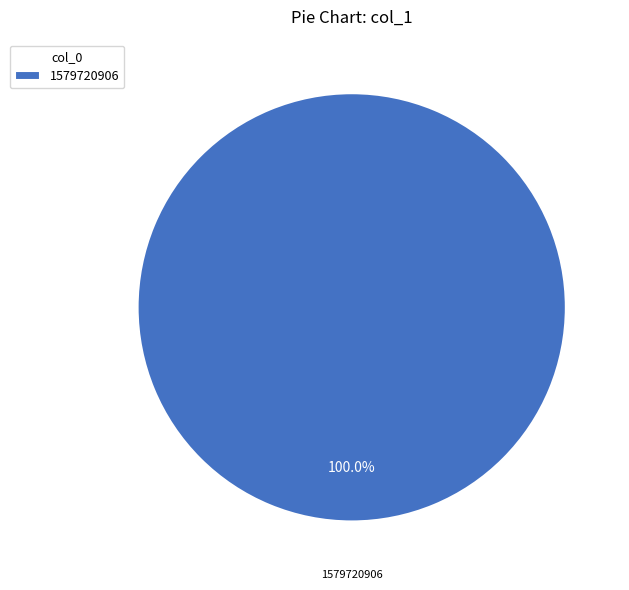

How many slices are in this pie chart?

1